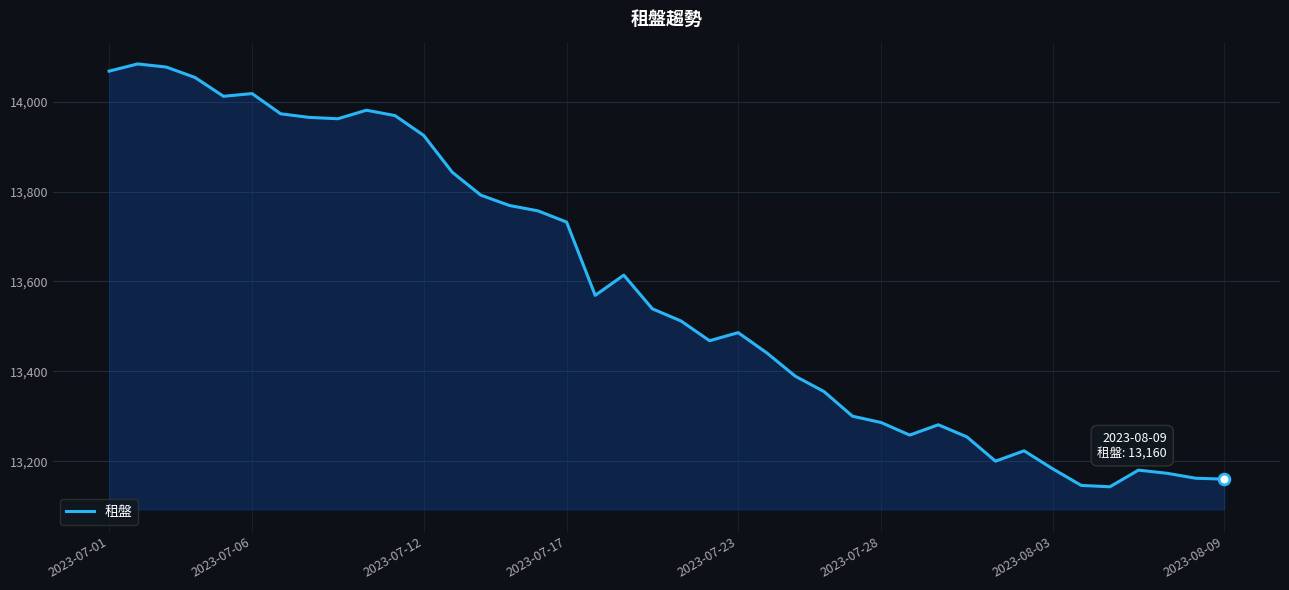

What is the maximum value shown in the chart?

14084